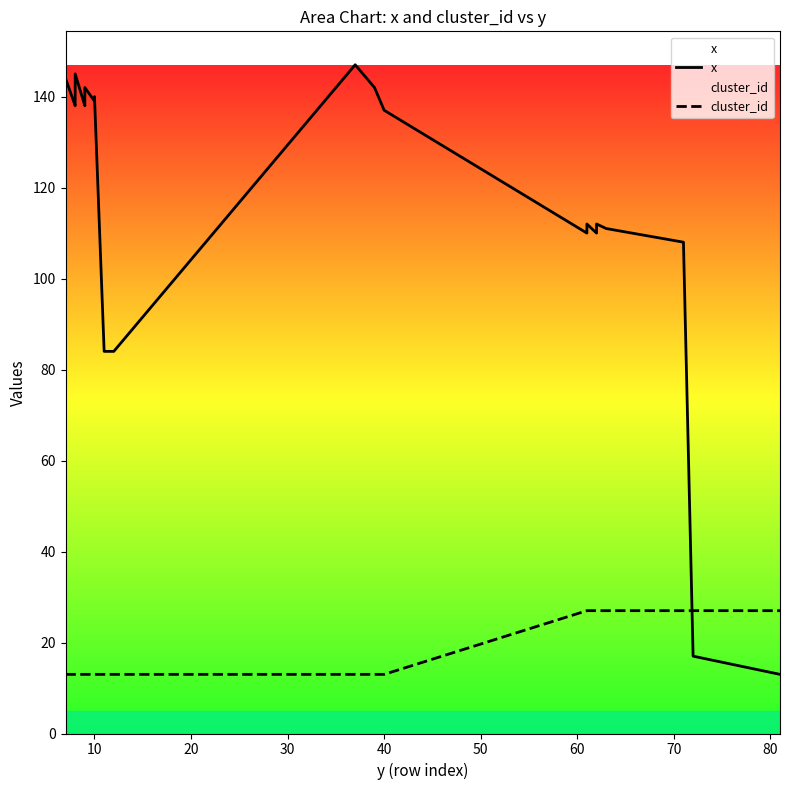

List the series in order of their overall mean, highest first.

x, cluster_id